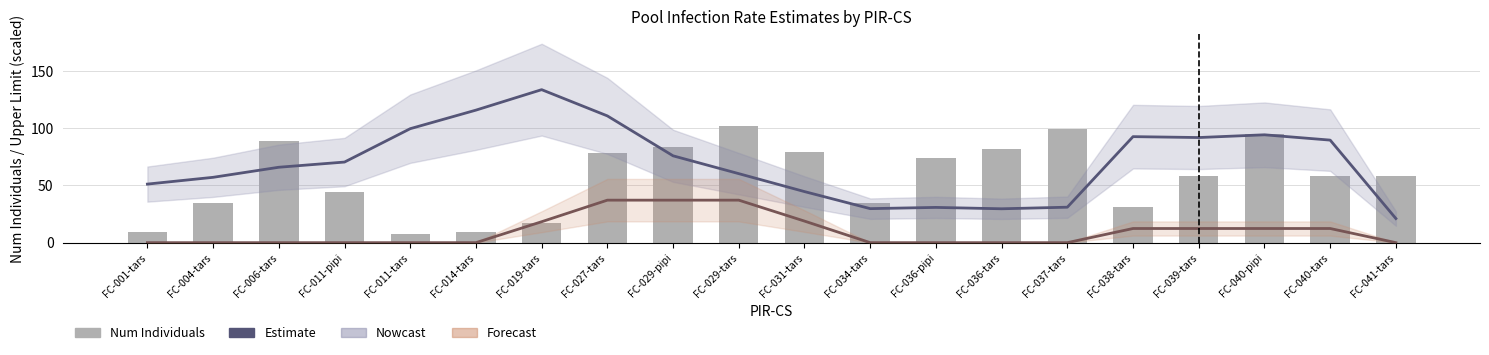

Which series has the largest total across all categories?

Estimate